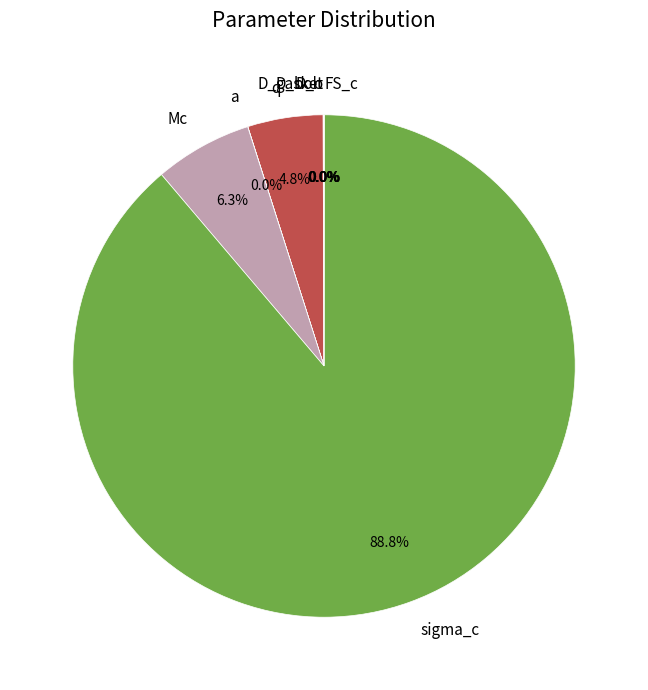

Does any single category account for the majority?

Yes